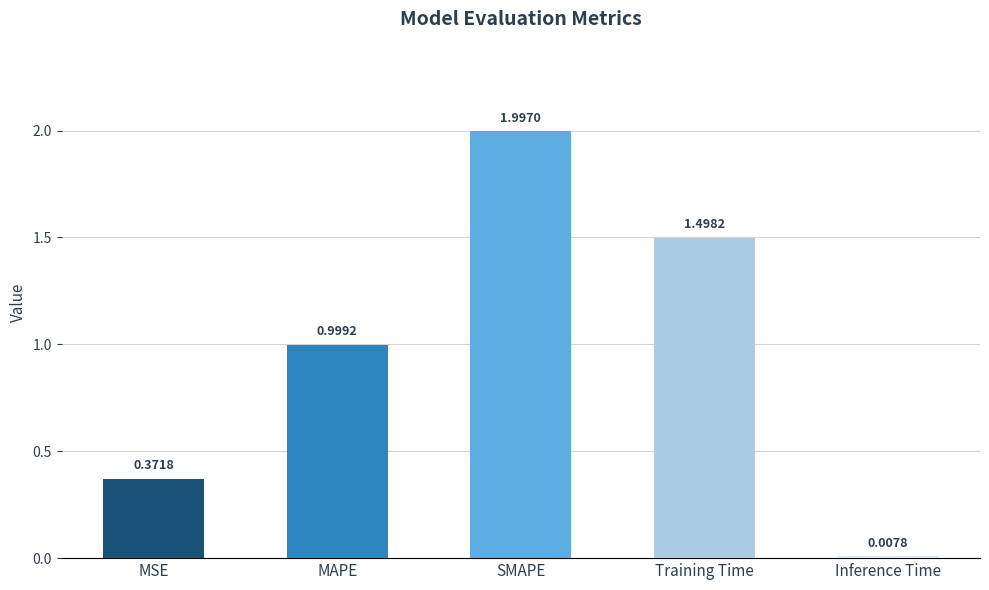

At which label is the value closest to 1?

MAPE